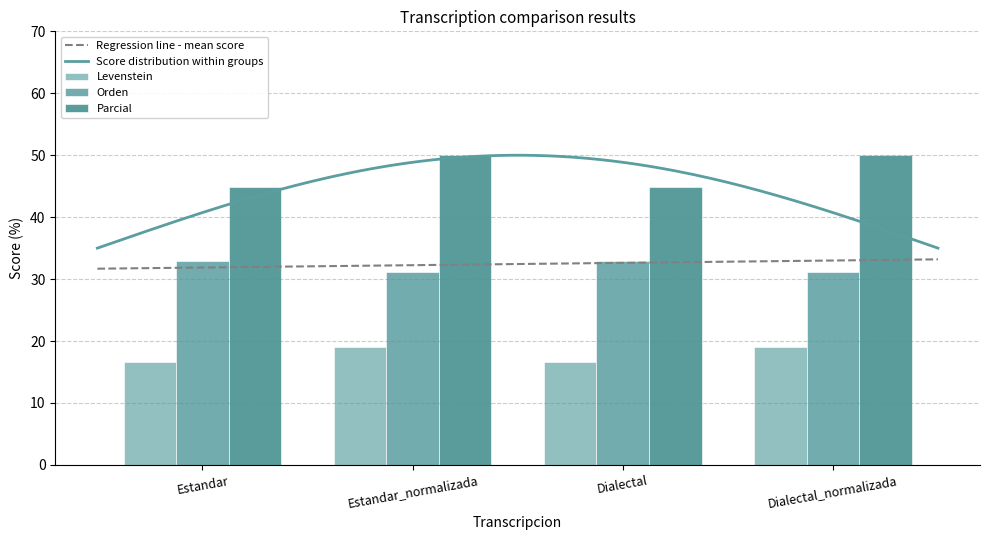

Is it true that Parcial equals 27.3 at Estandar?

False